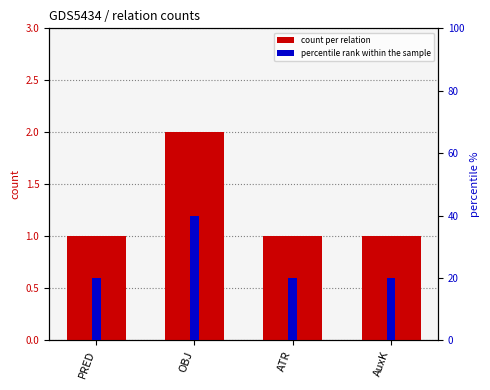

What is the spread (max minus min) of values at PRED?

19